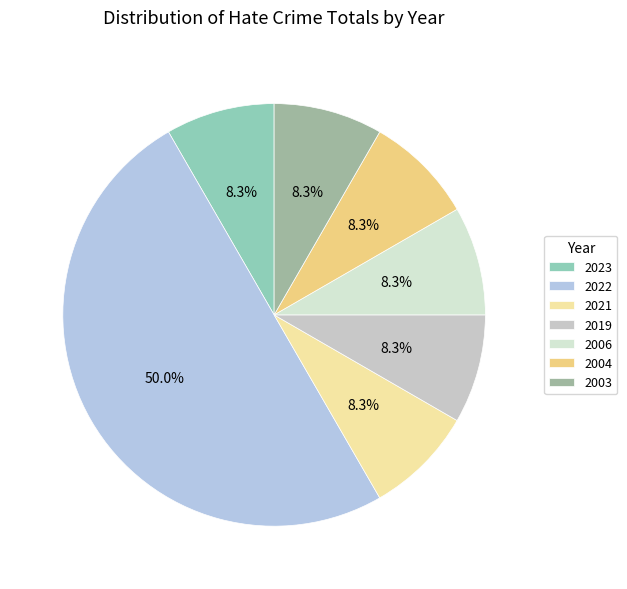

What percentage is the 2006 slice, to the nearest percent?

8%